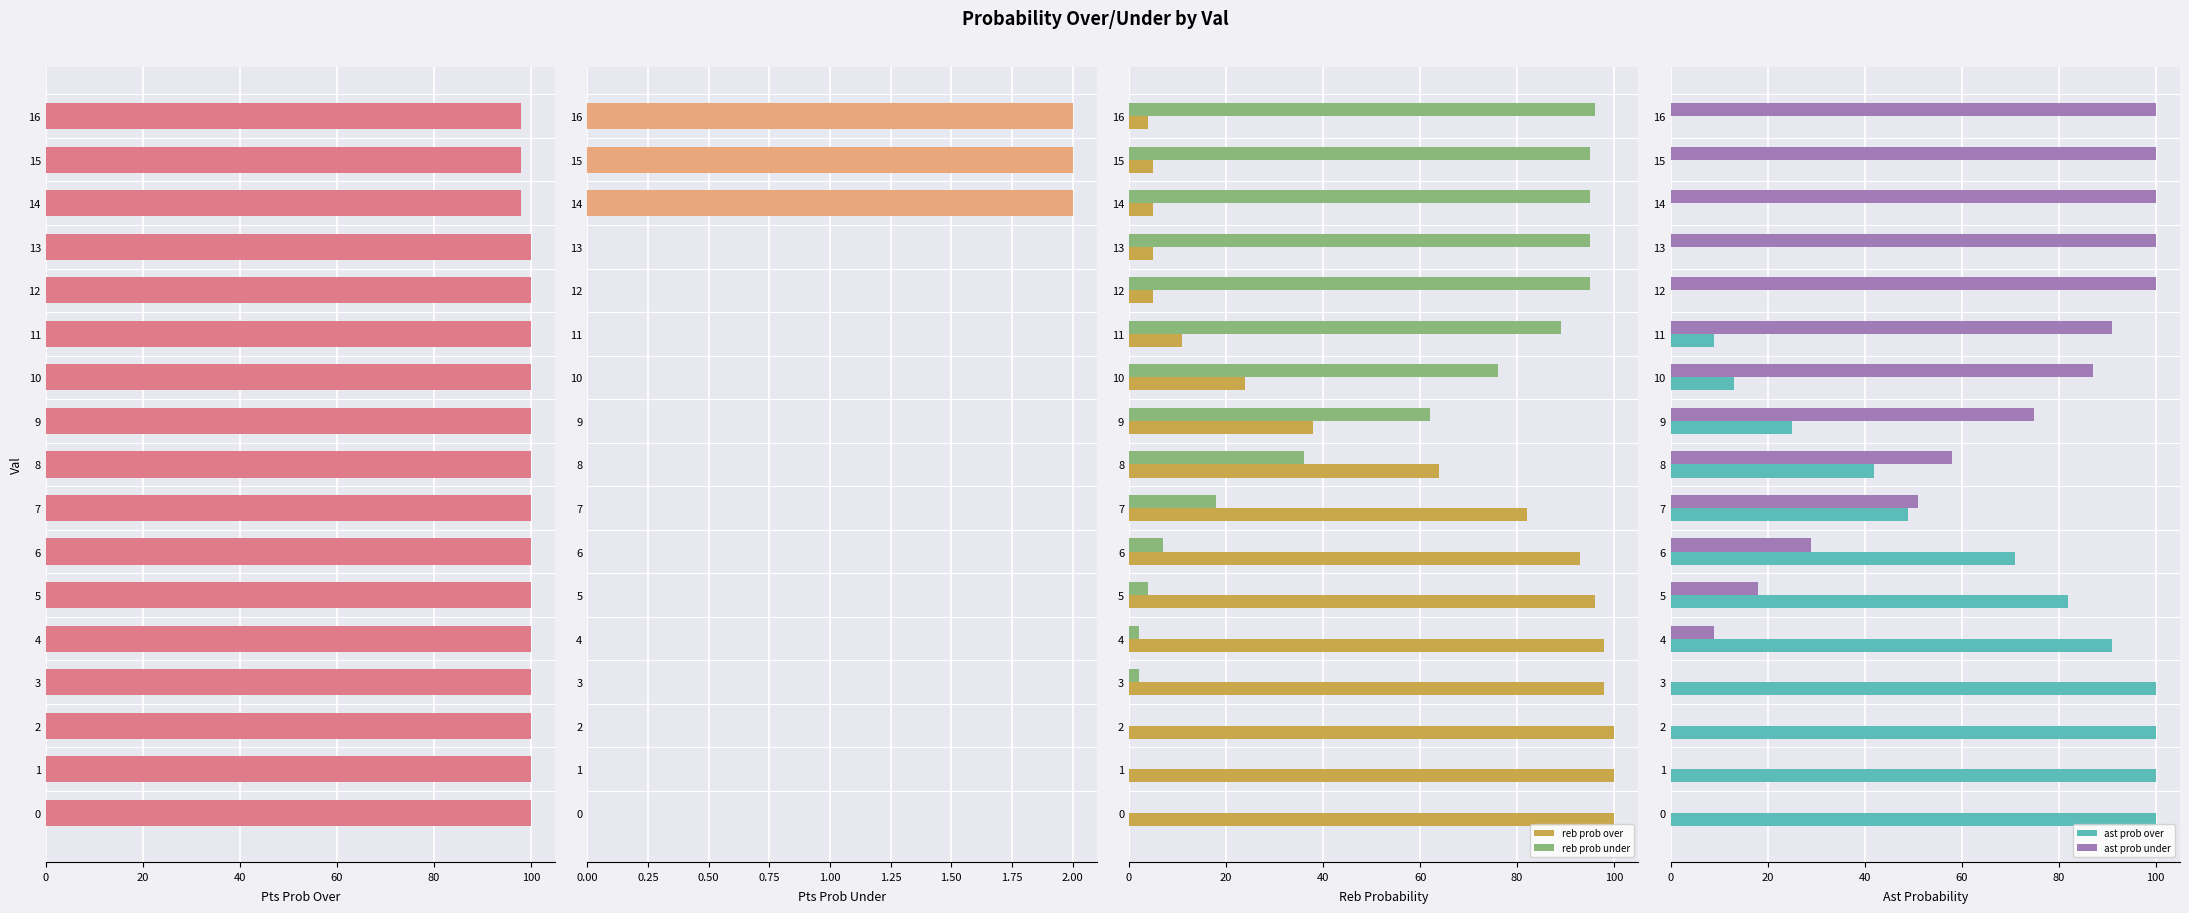

How many series are shown in this chart?

6